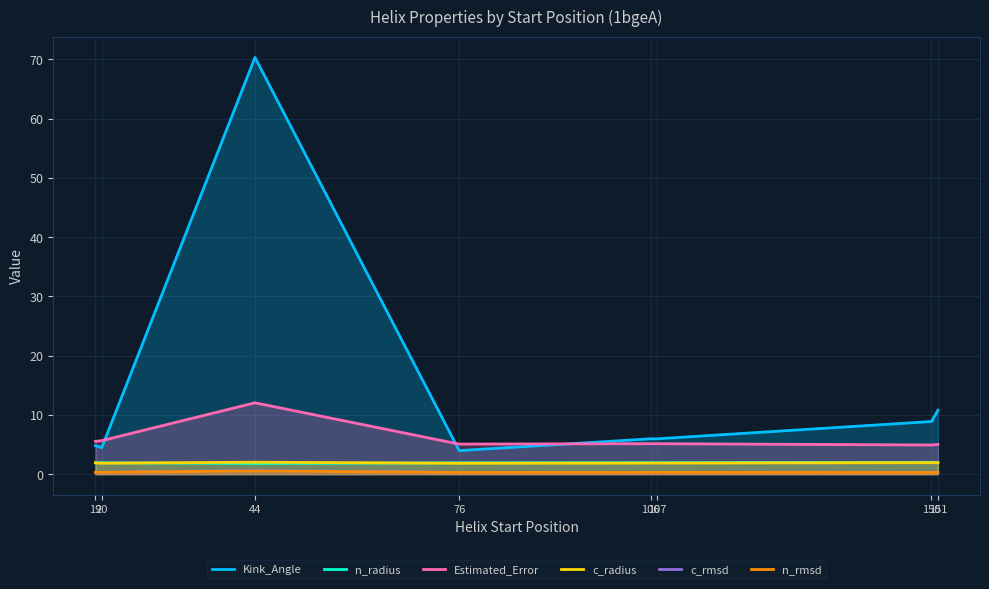

Reading left to right, what are all the values shown in this chart?

Kink_Angle: 4.8	4.5	70.3	4.0	6.0	6.0	8.9	10.8
n_radius: 1.9	1.9	1.8	1.9	1.9	1.9	2.0	2.0
Estimated_Error: 5.5	5.6	12.0	5.1	5.1	5.1	4.9	5.0
c_radius: 1.9	1.8	2.0	1.8	1.9	1.9	1.9	1.9
c_rmsd: 0.3	0.3	0.6	0.3	0.3	0.3	0.3	0.3
n_rmsd: 0.3	0.3	0.5	0.3	0.3	0.3	0.3	0.3